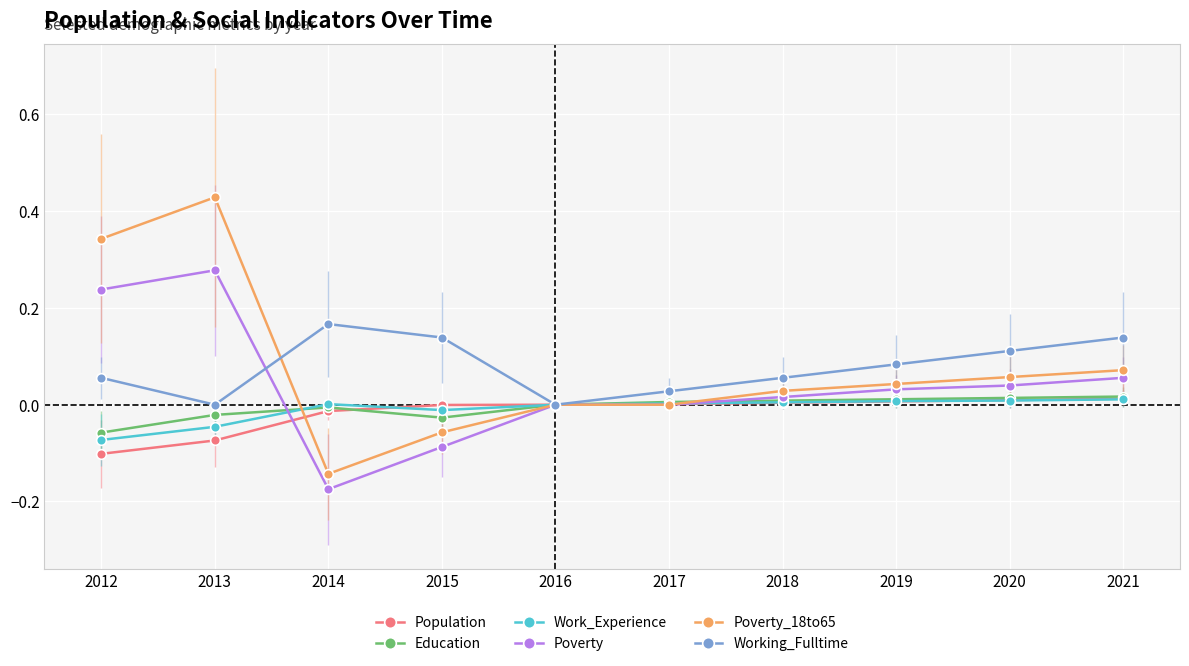

At which label does Work_Experience reach its minimum?

2012